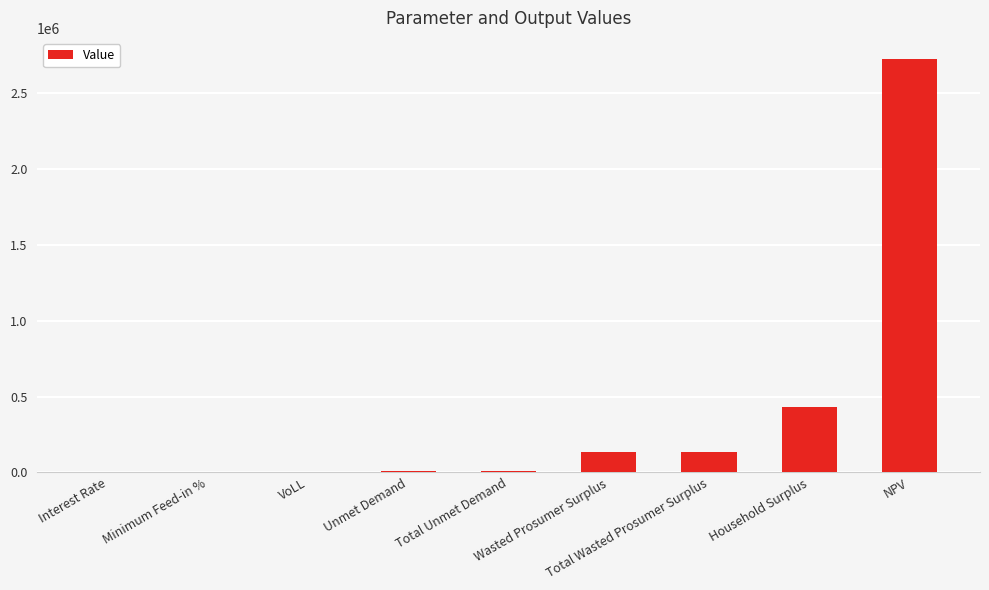

Which label corresponds to the largest value in the chart?

NPV